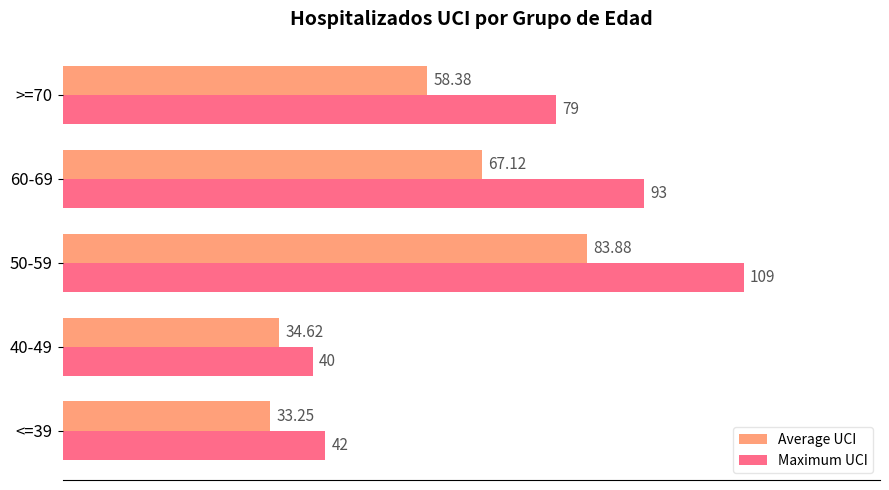

What are all the series names shown in the legend?

Average UCI, Maximum UCI